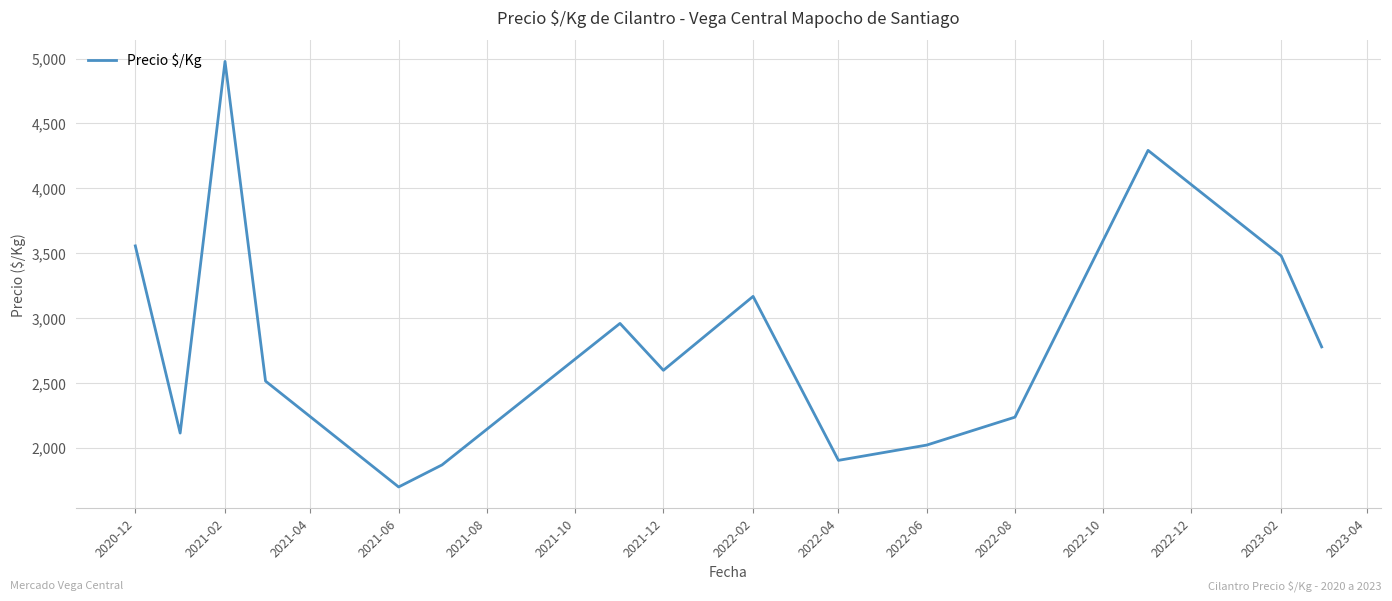

What is the difference between the maximum and minimum values?

3279.5